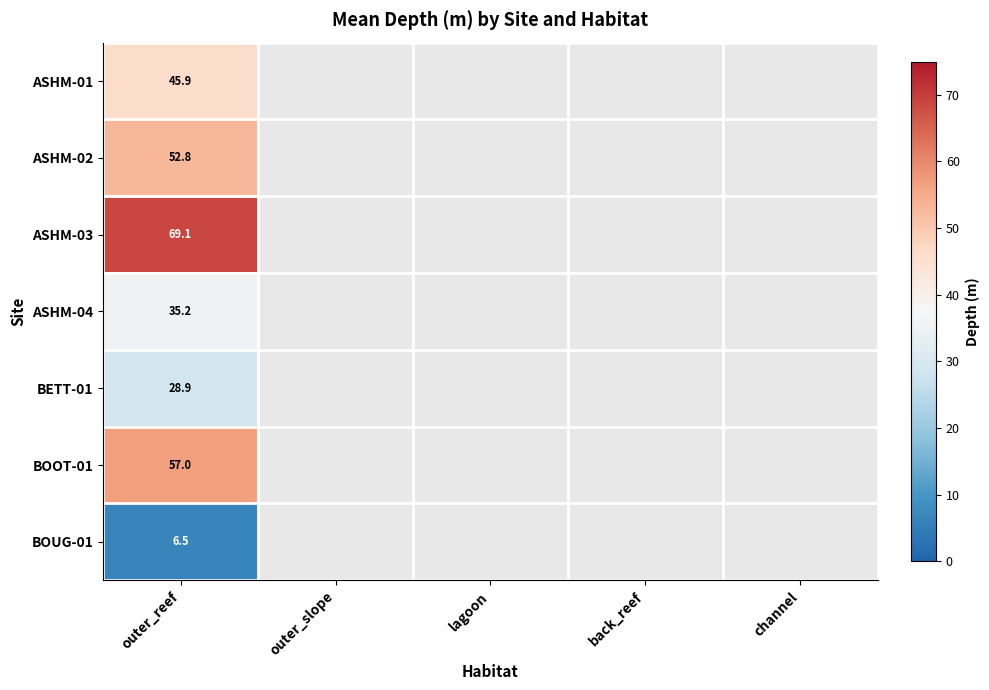

How many data points does each series have?

5